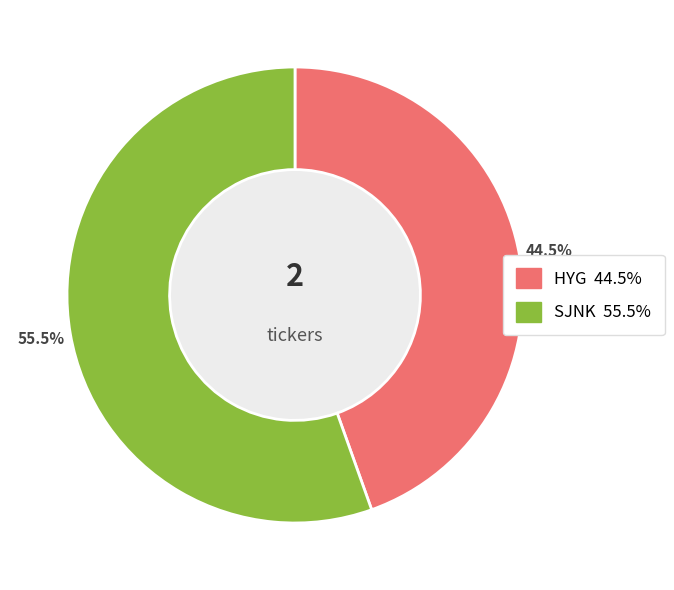

Does any single category account for the majority?

Yes